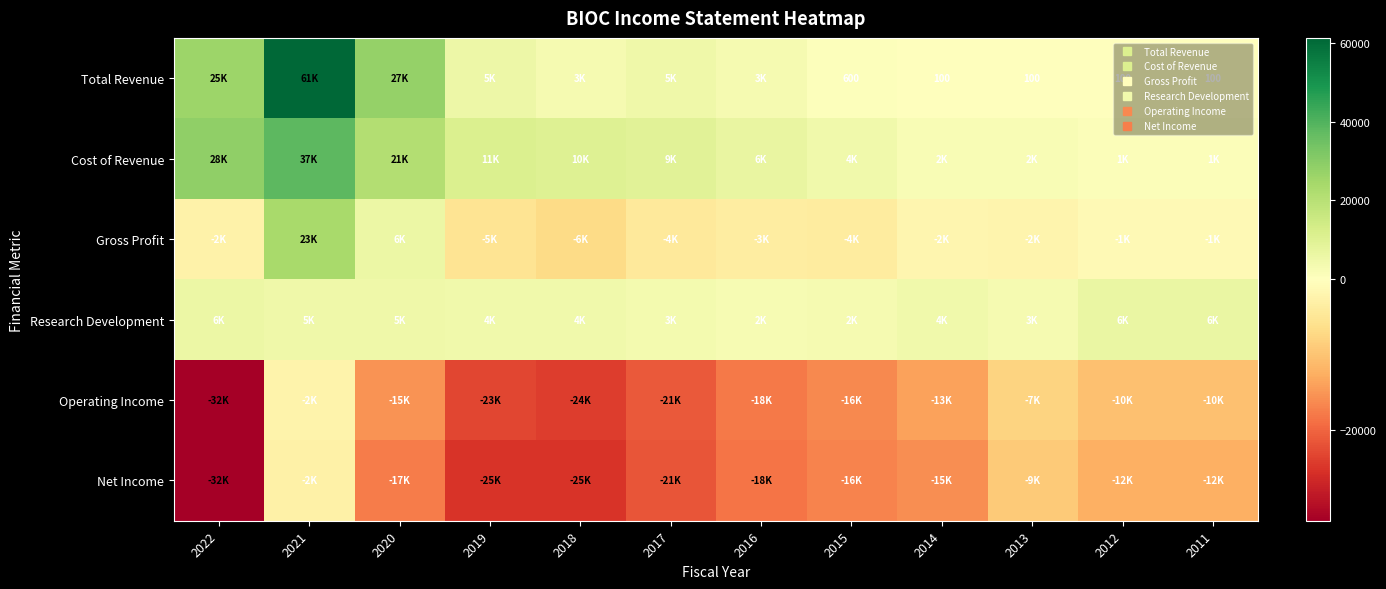

The value of Net Income at 2021 is -2800. True or false?

True